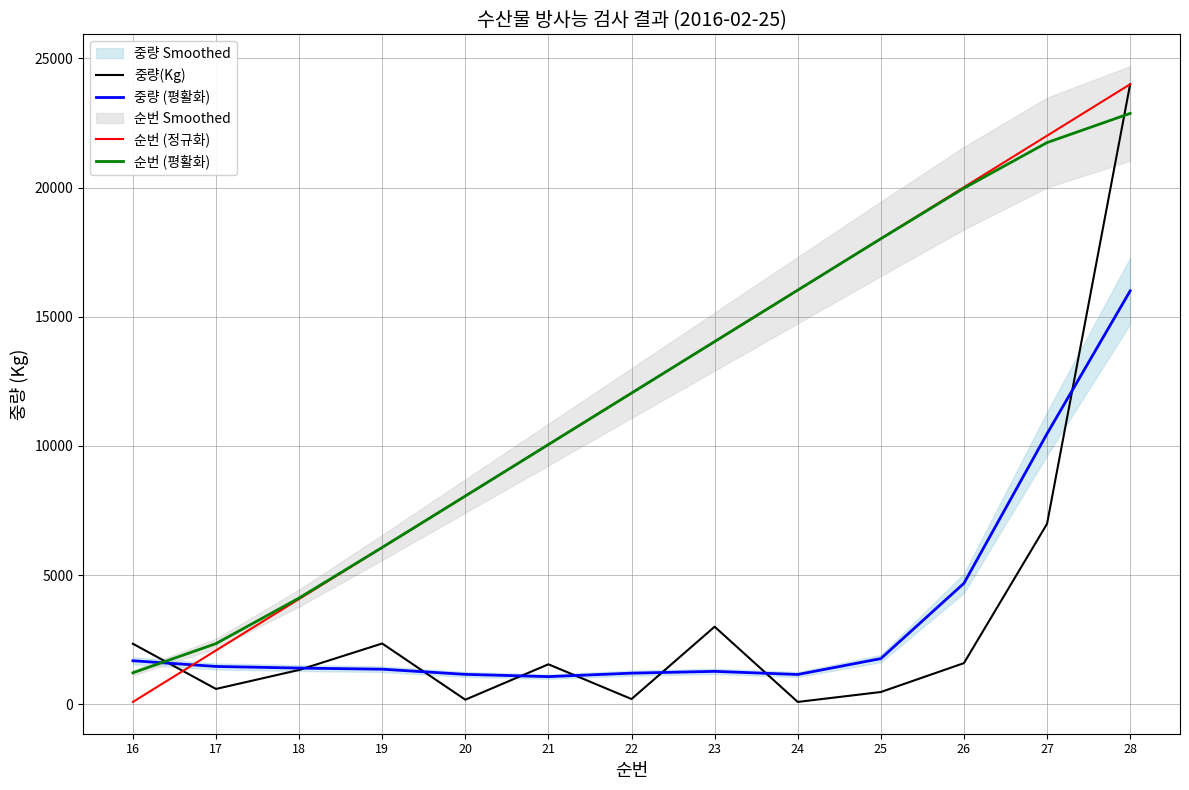

What is the value of the 순번 (평활화) point at the 11th from the left?

19977.3